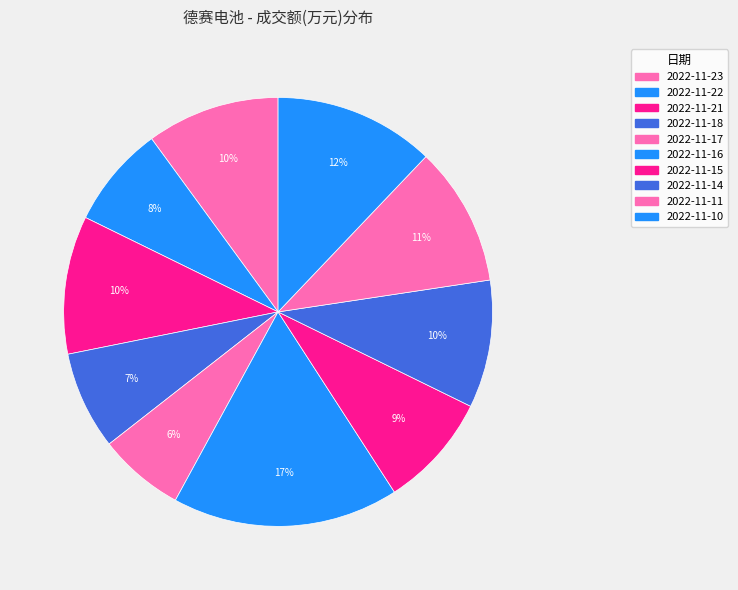

To the nearest percent, what is the difference between the 2022-11-22 and 2022-11-23 slice percentages?

2%